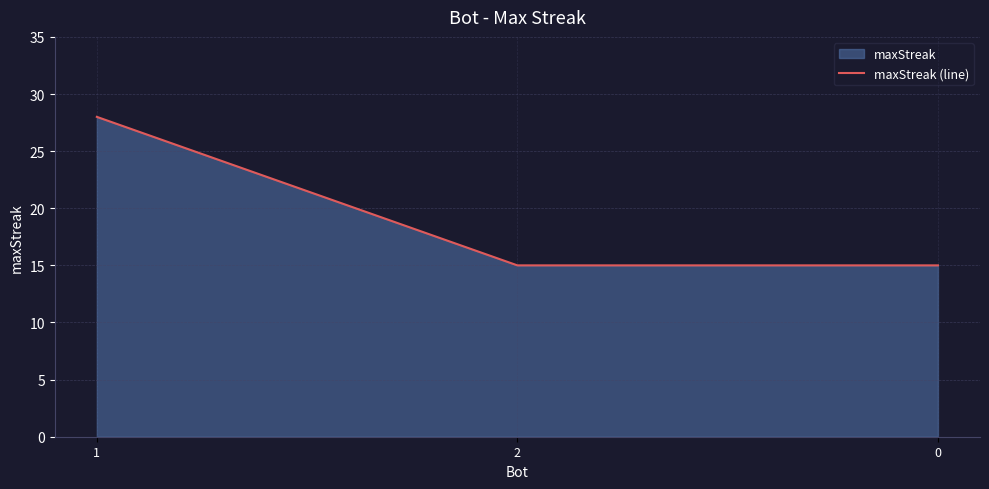

What is the label of the 2nd point from the right?

2